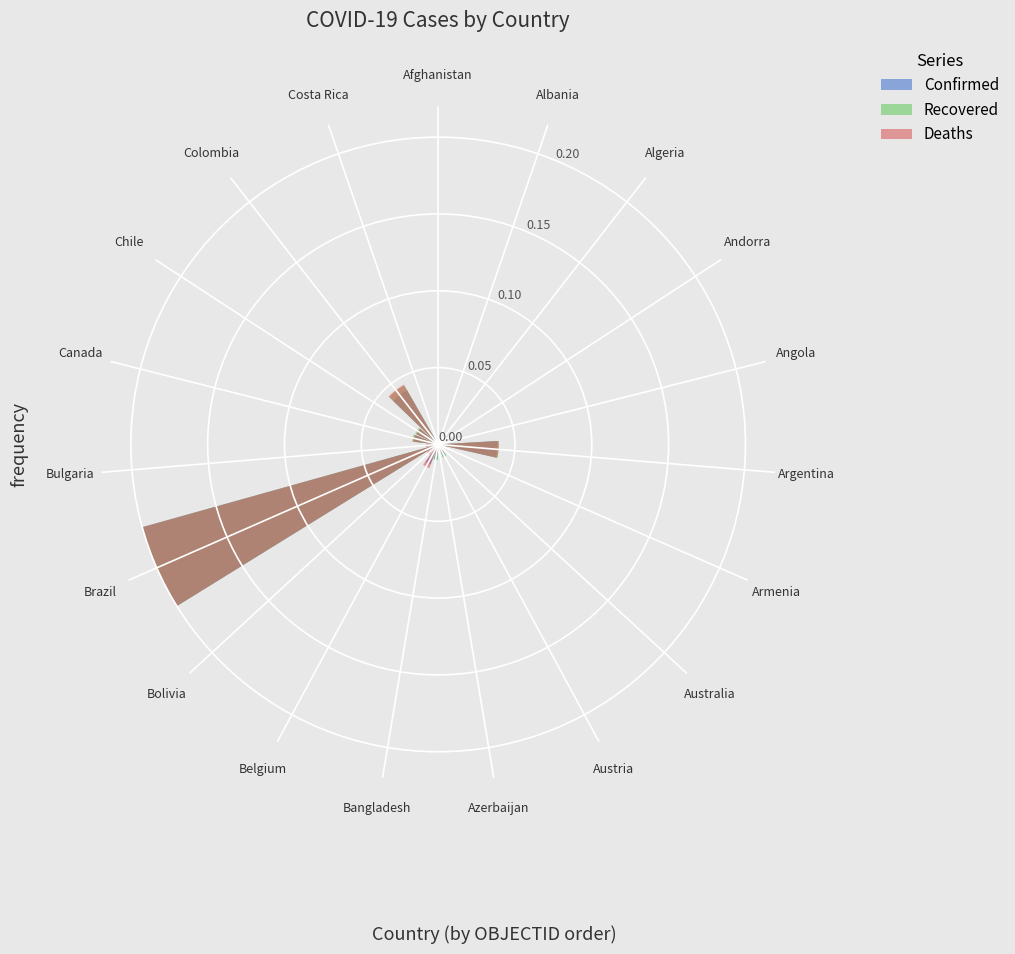

How many groups of bars are there?

19